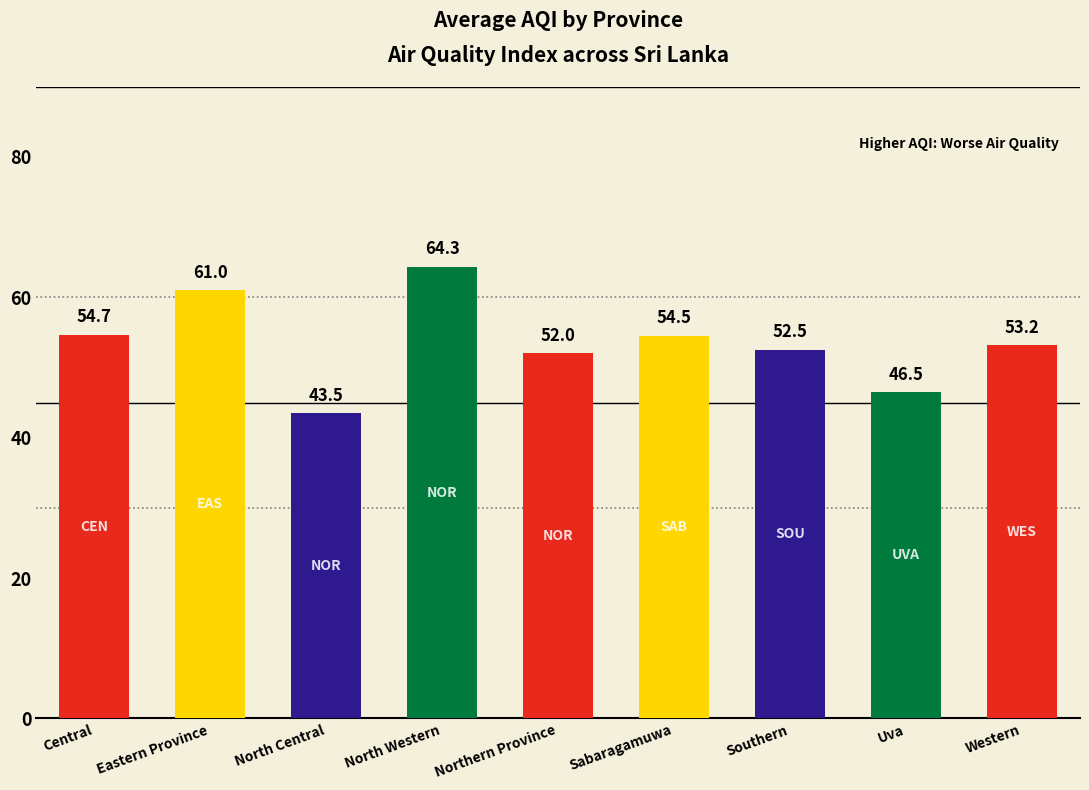

What is the value of the 5th bar from the left?

52.0